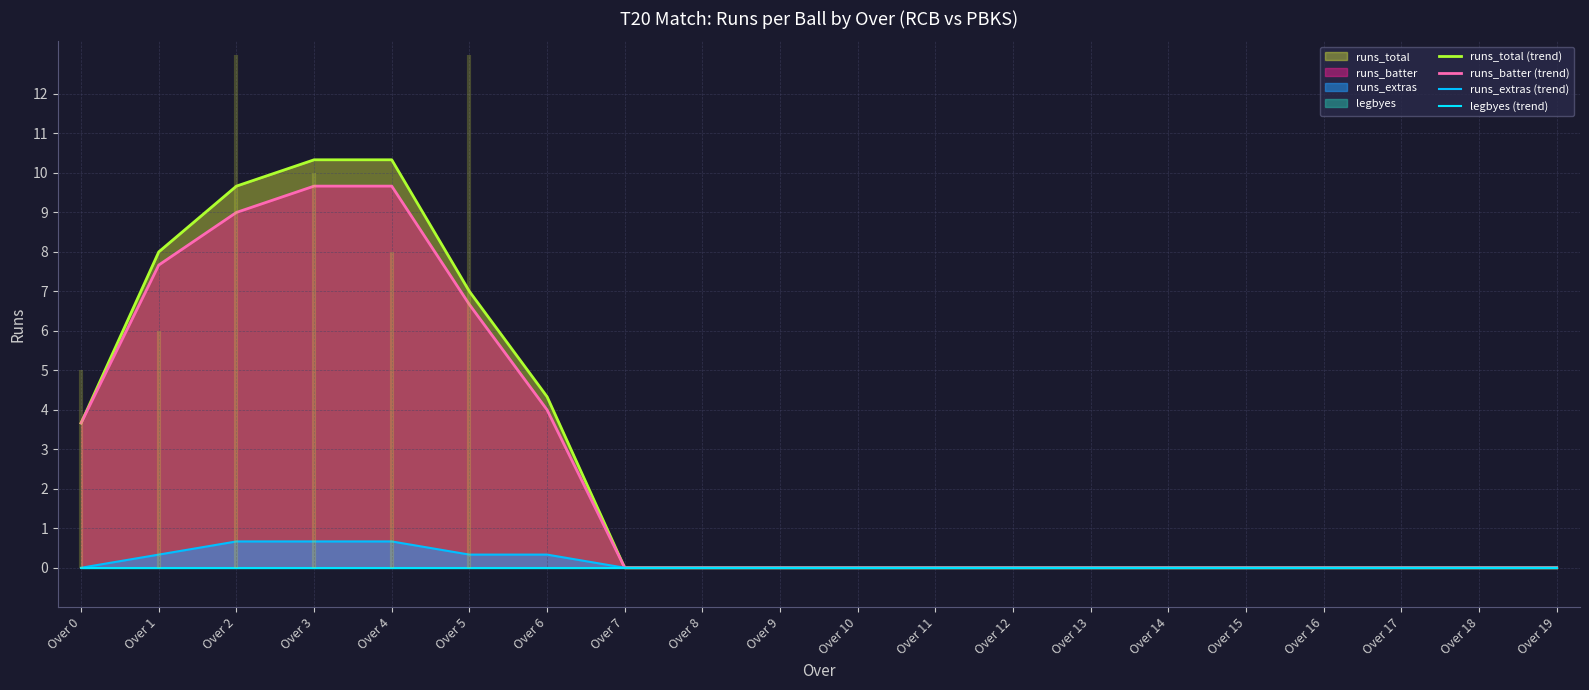

Which has a higher value, Over 3 or Over 2?

Over 3